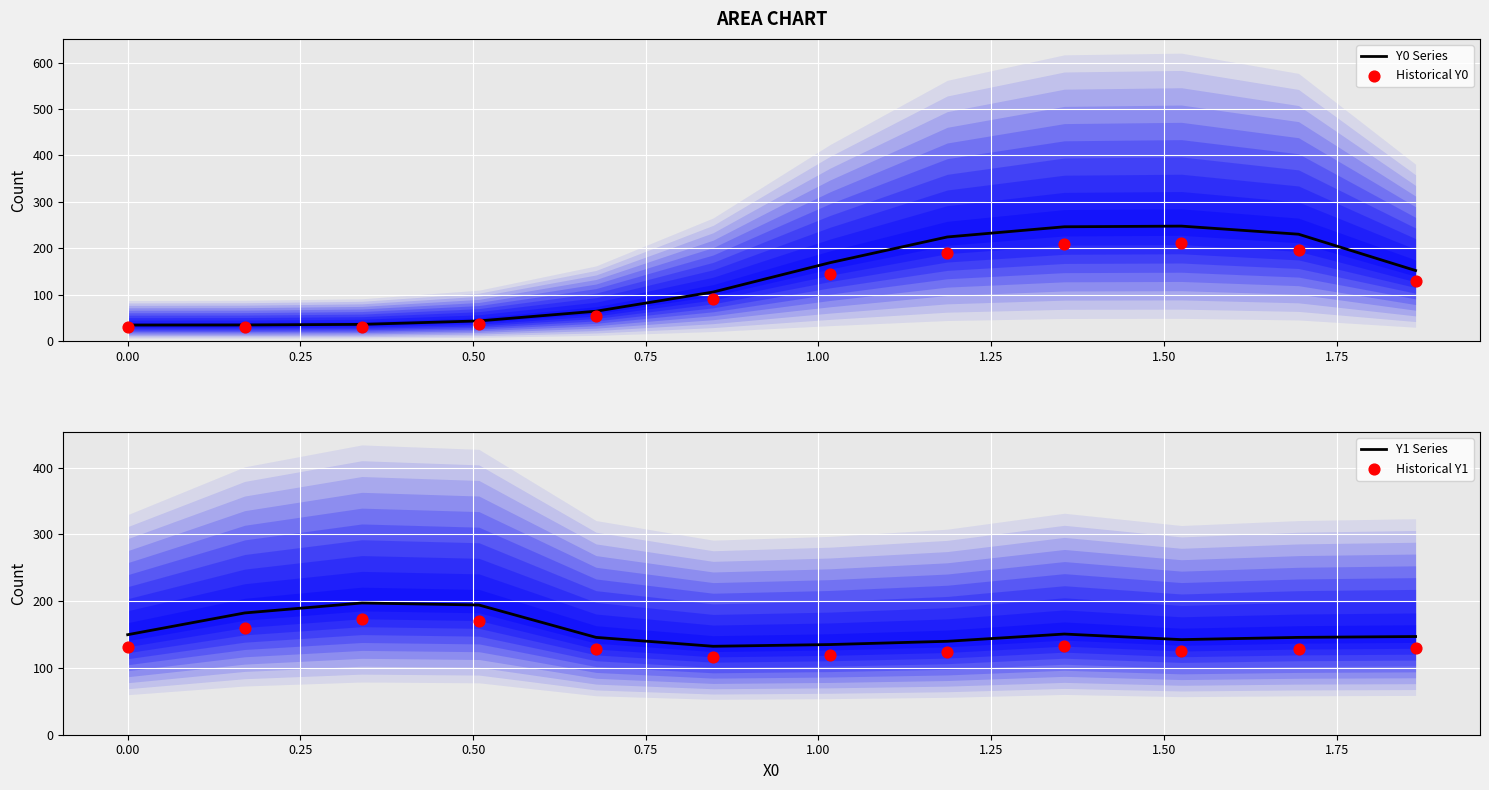

Which series has the widest spread of Y values?

Y0 Series